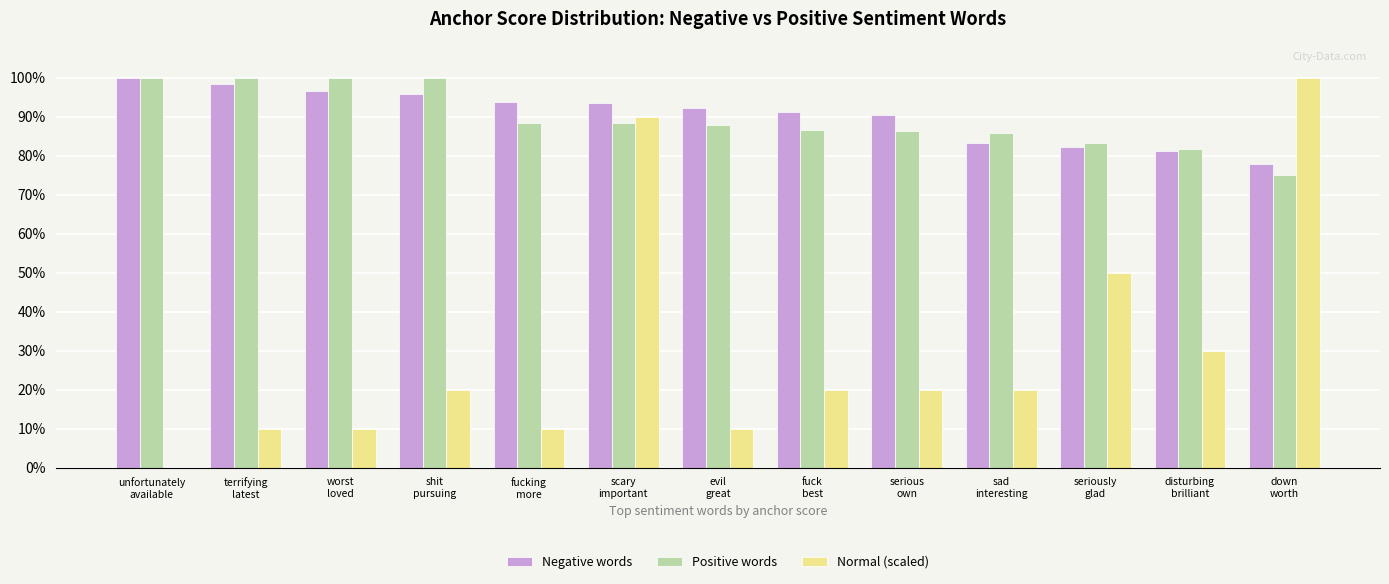

What is the average value of the Negative words series?

0.9